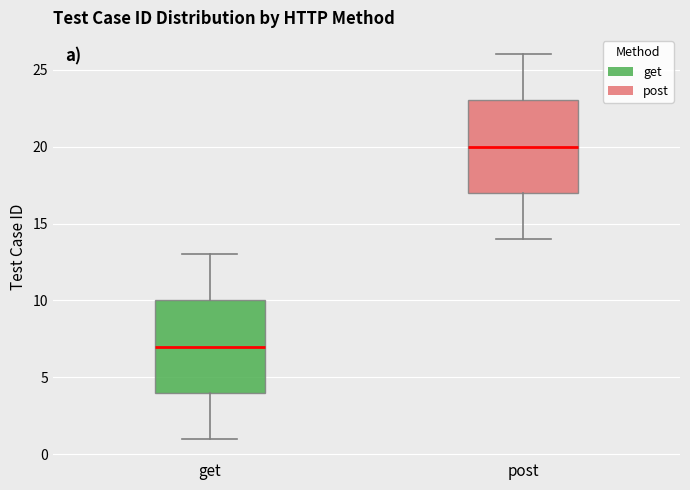

Reading left to right, read every box against the y-axis: the position of its median line, the range the box covers, and the ends of its whiskers. The values are not printed on the chart, so give them approximately, as read against the axis.

get: median 7, box 4 to 10, whiskers 1 to 13
post: median 20, box 17 to 23, whiskers 14 to 26